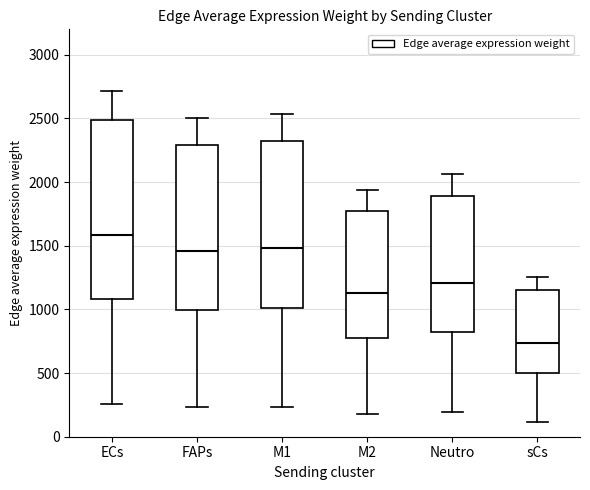

Where does the lower whisker of the box for sCs end on the y-axis? The values are not printed on the chart, so give them approximately, as read against the axis.

100